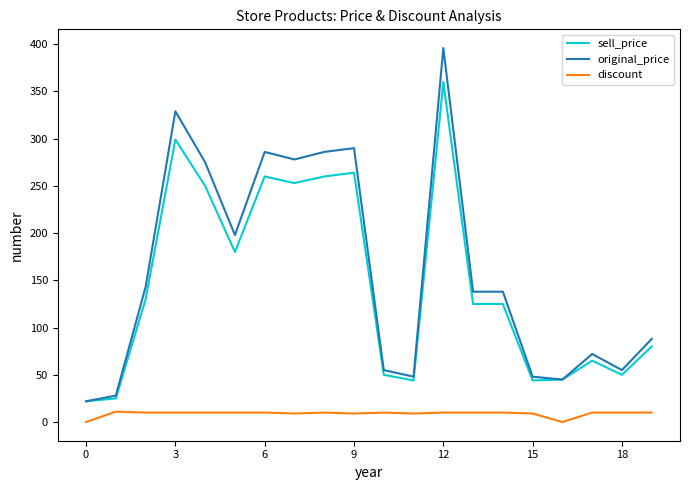

Does the chart have visible grid lines?

No